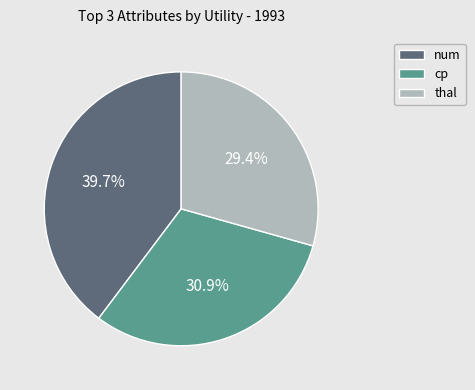

Between num and thal, which is larger?

num